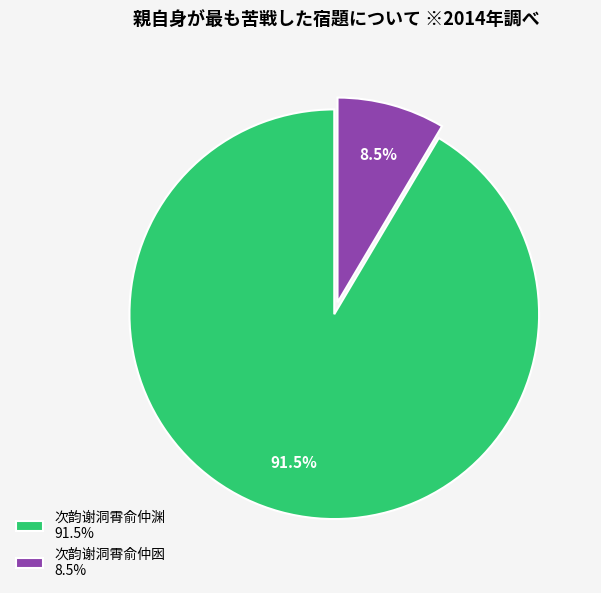

Rank the categories by value from lowest to highest.

次韵谢洞霄俞仲囦, 次韵谢洞霄俞仲渊